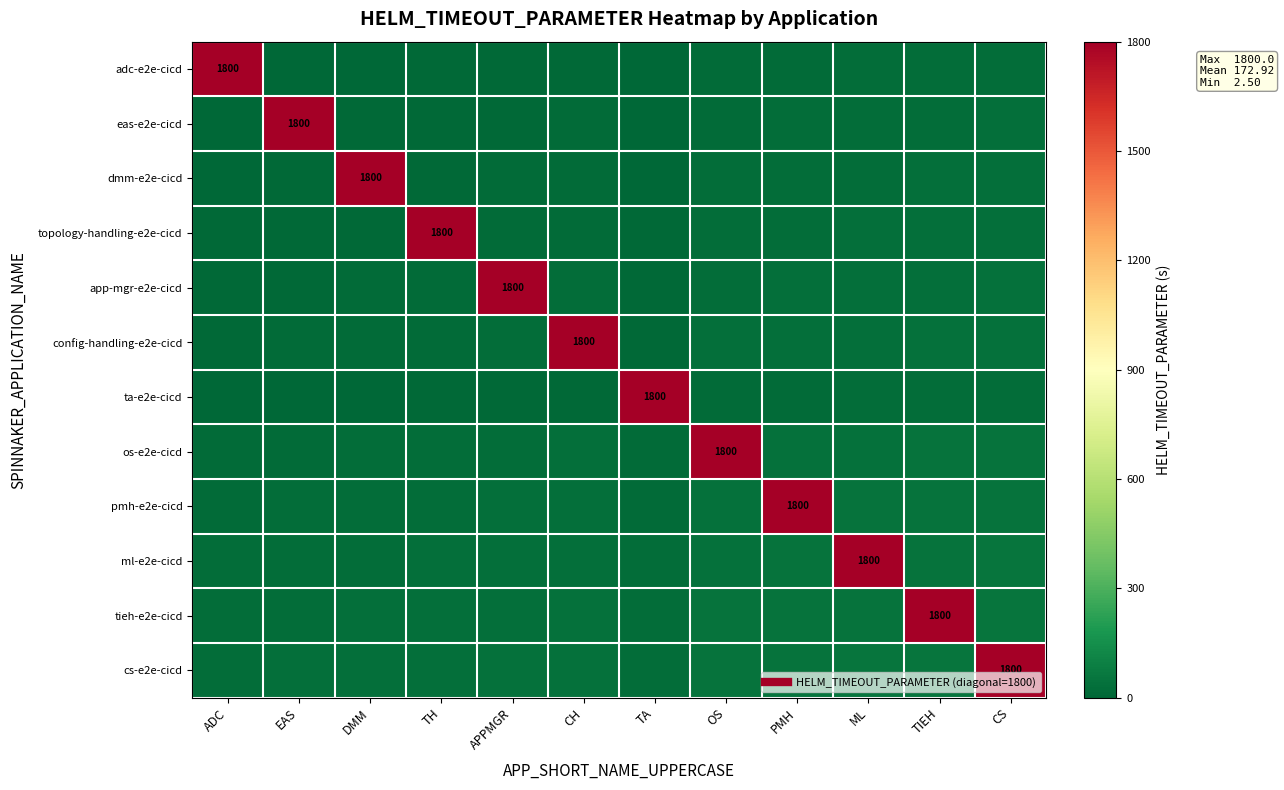

At which label does ml-e2e-cicd reach its peak?

ML